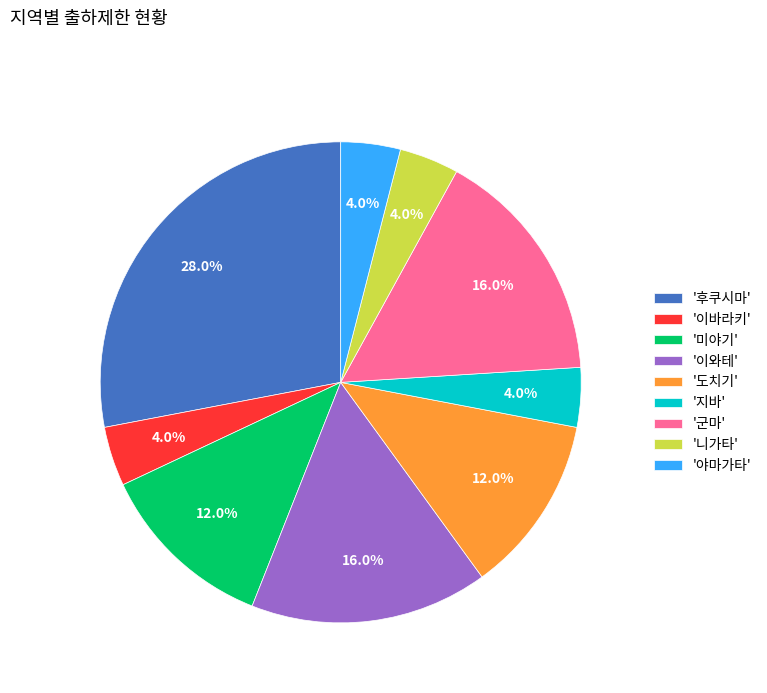

What percentage do '이바라키' and '니가타' together represent?

8.0%